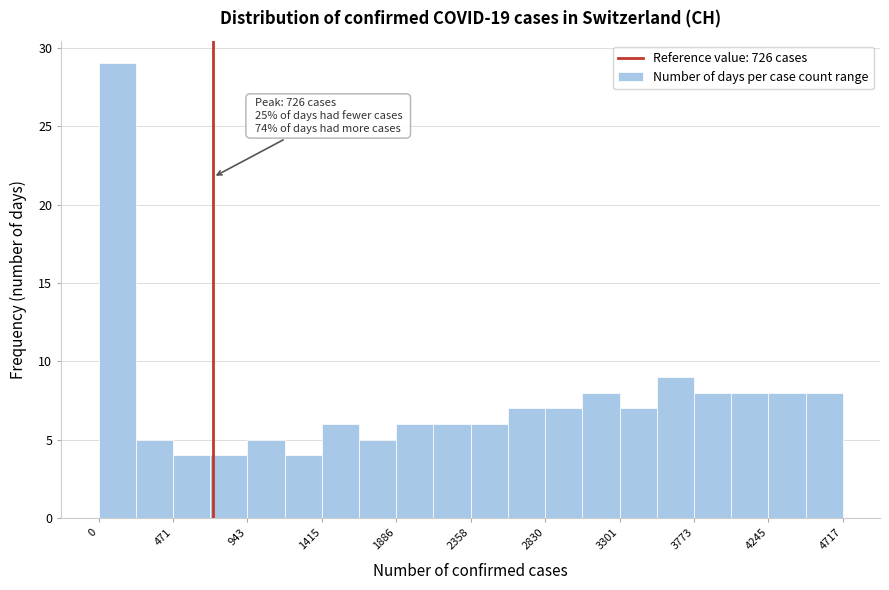

Which range on the x-axis has the tallest bar?

0 to 250